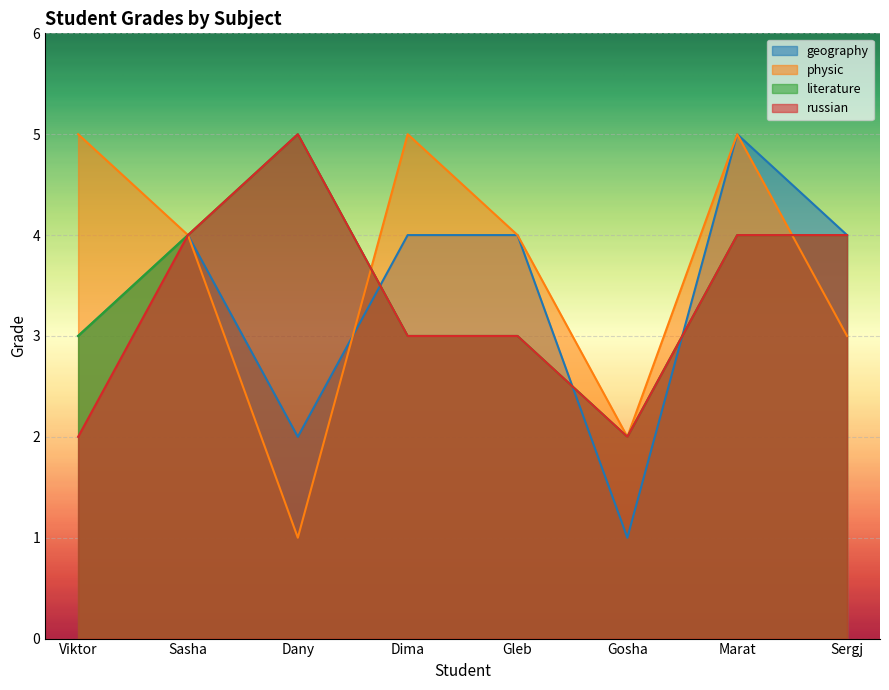

The physic series shows 1 at Dany. True or false?

True